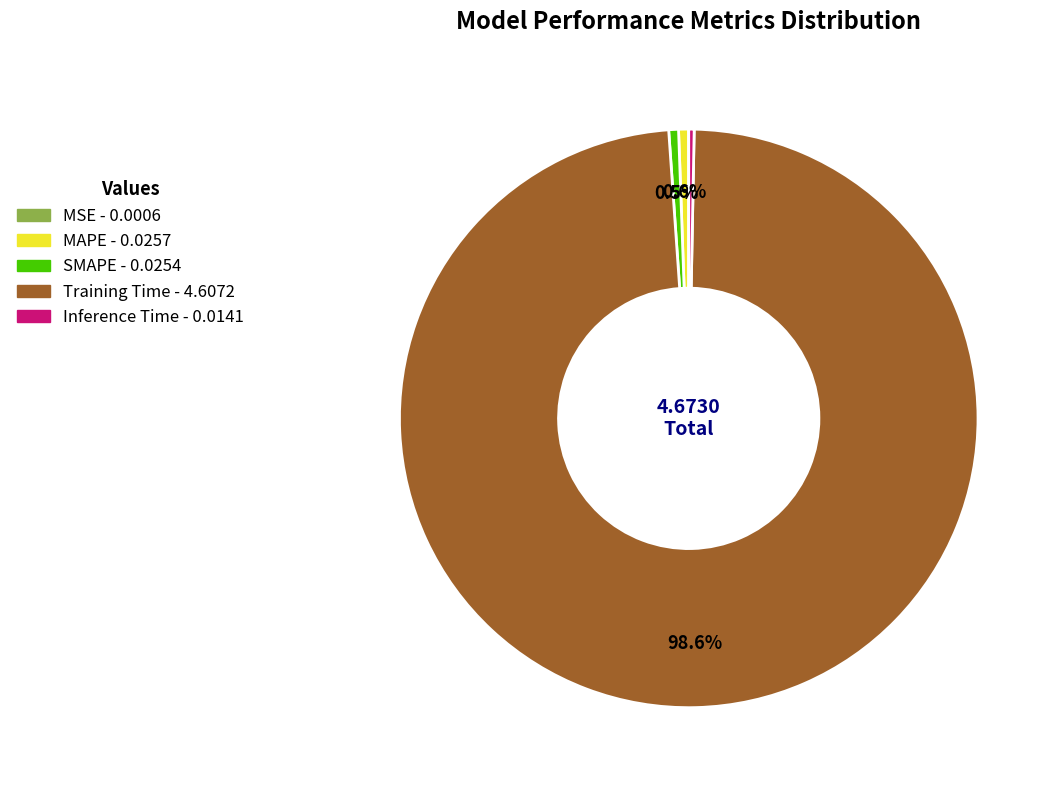

What is the majority slice?

Training Time